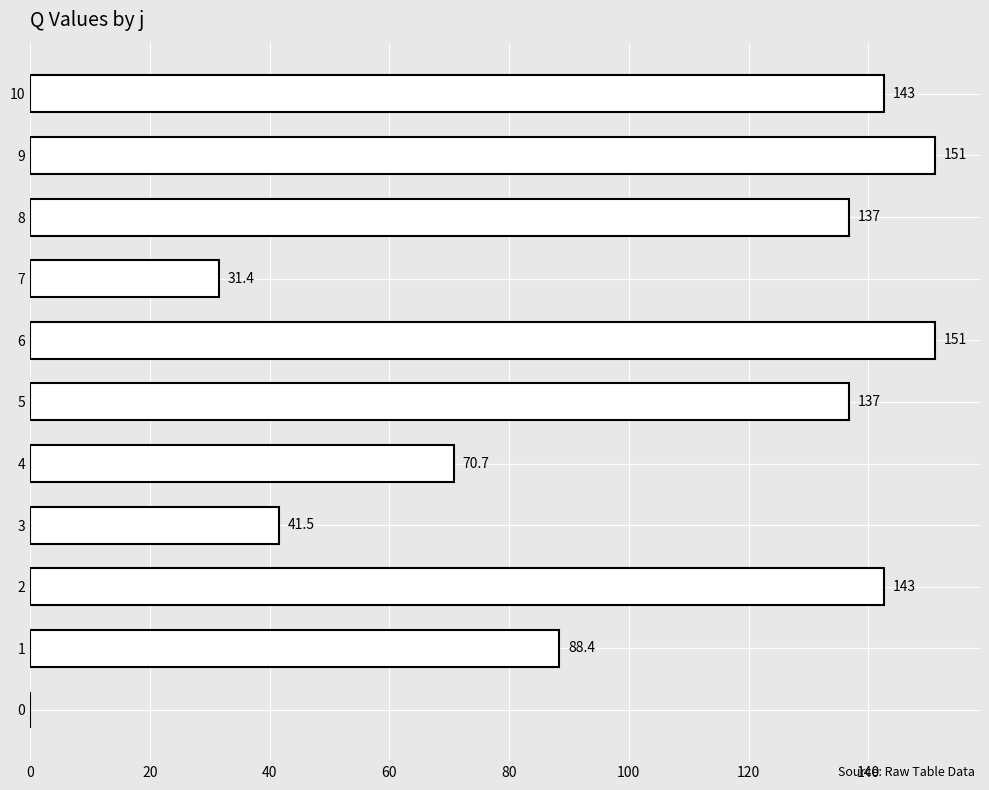

True or false: the data shows 151.1 at 6.

True